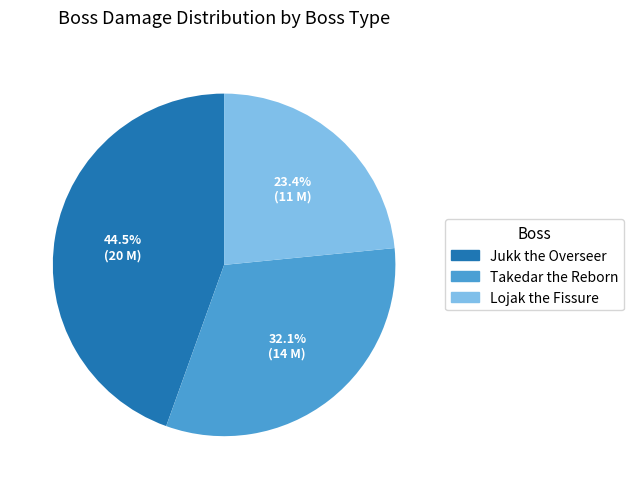

Which slice is the smallest?

Lojak the Fissure